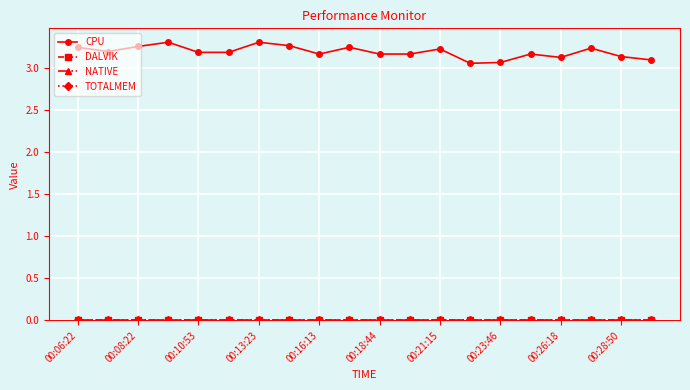

True or false: CPU and DALVIK cross at least once.

False